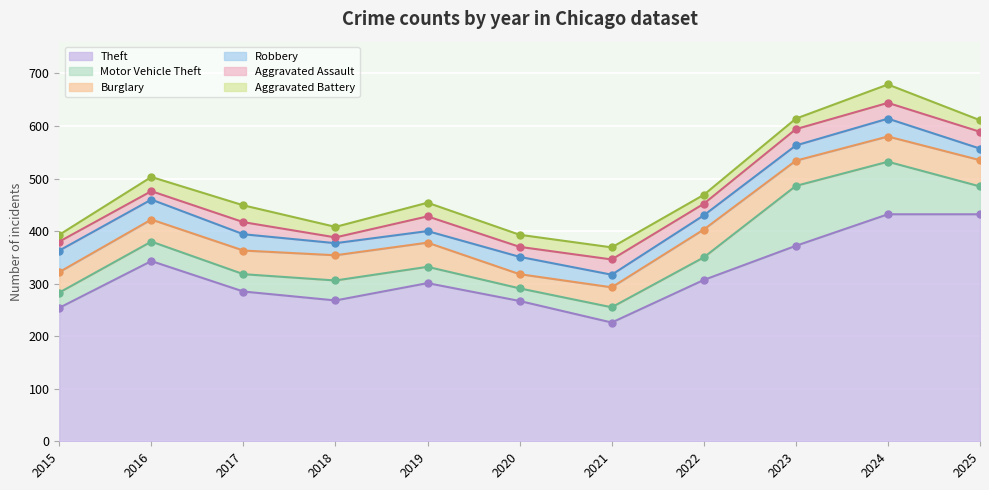

At how many categories does at least one series exceed 316?

4